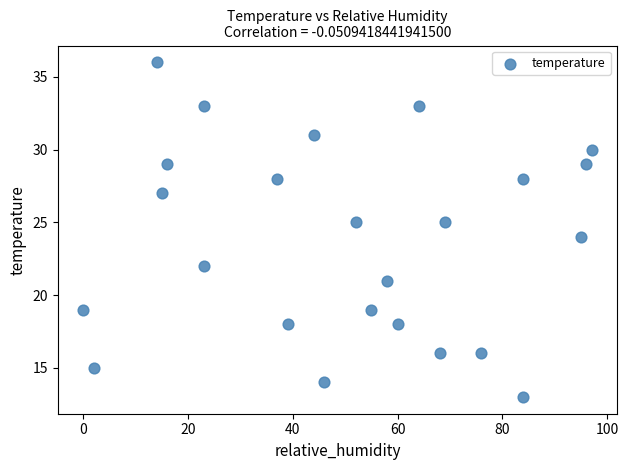

What is the range of X values (max minus min)?

97